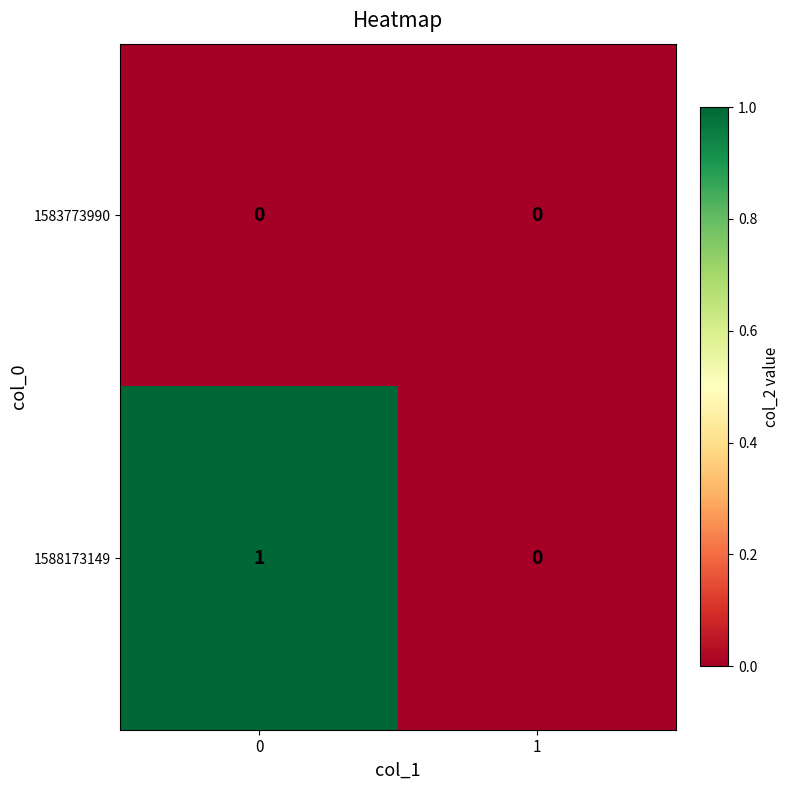

Rank the series by their average value, from lowest to highest.

1583773990, 1588173149